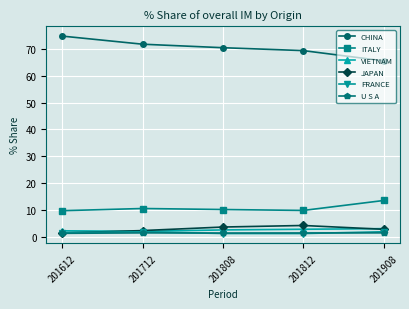

The JAPAN series shows 2.8 at 201908. True or false?

True